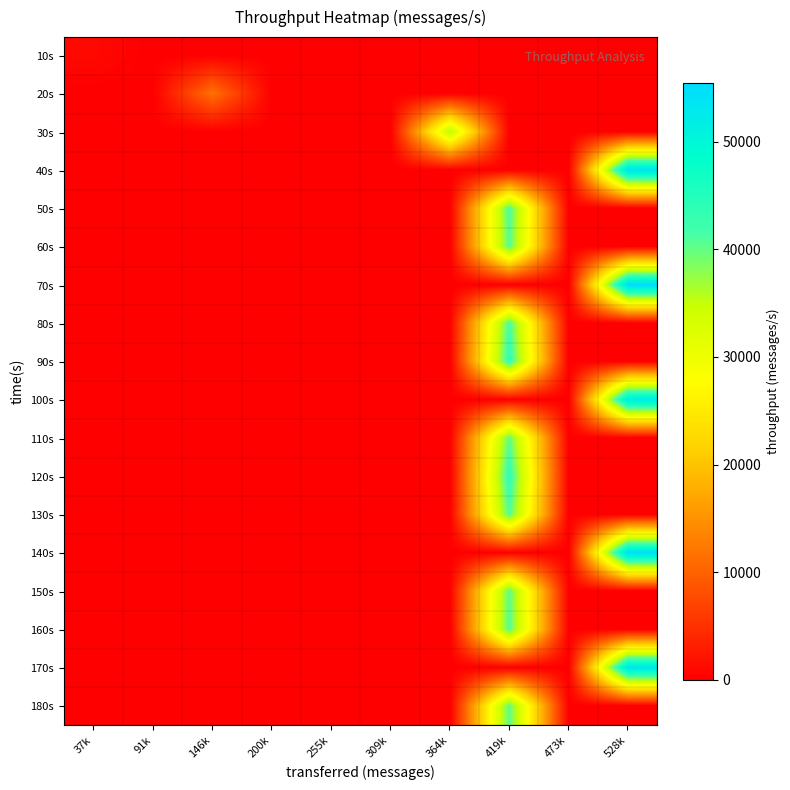

What is the spread (max minus min) of values at 37k?

971